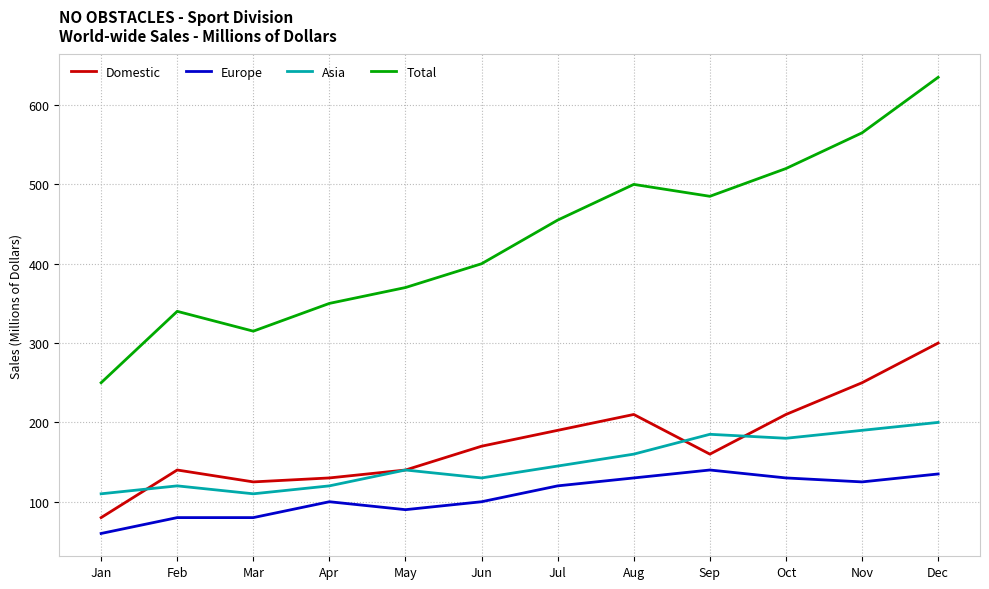

Between Apr and Dec, which series saw the biggest shift?

Total